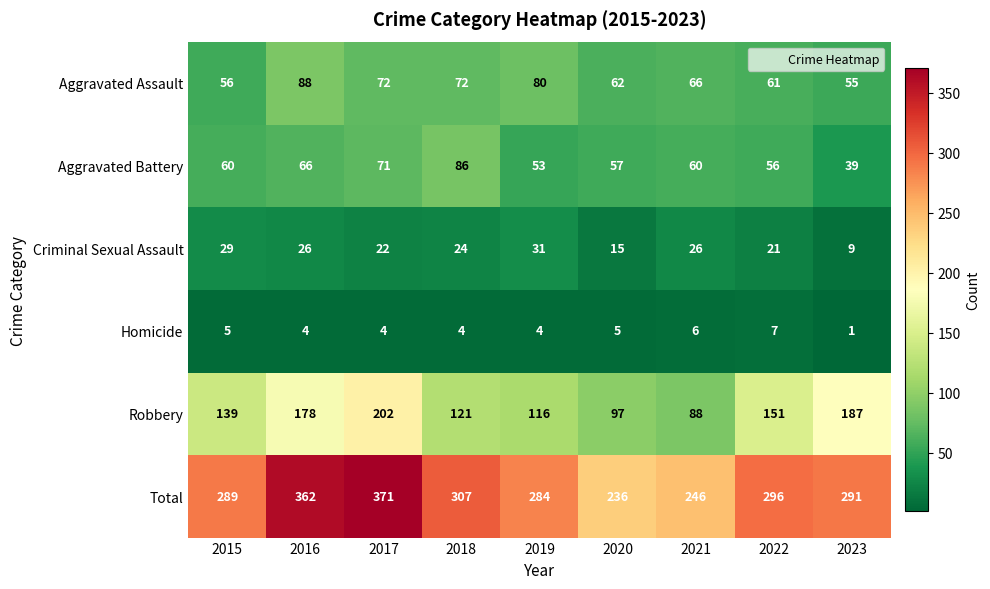

At how many categories does at least one series exceed 370?

1